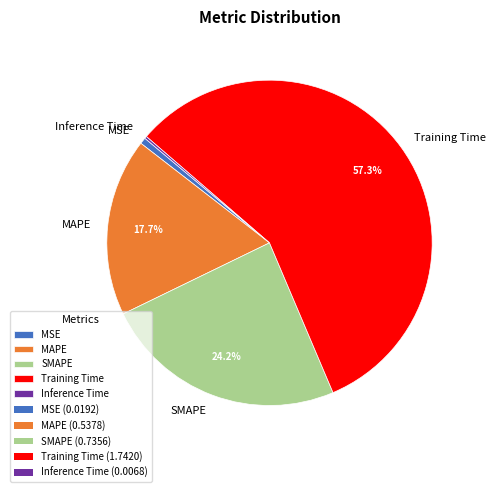

What is the largest slice in the pie chart?

Training Time